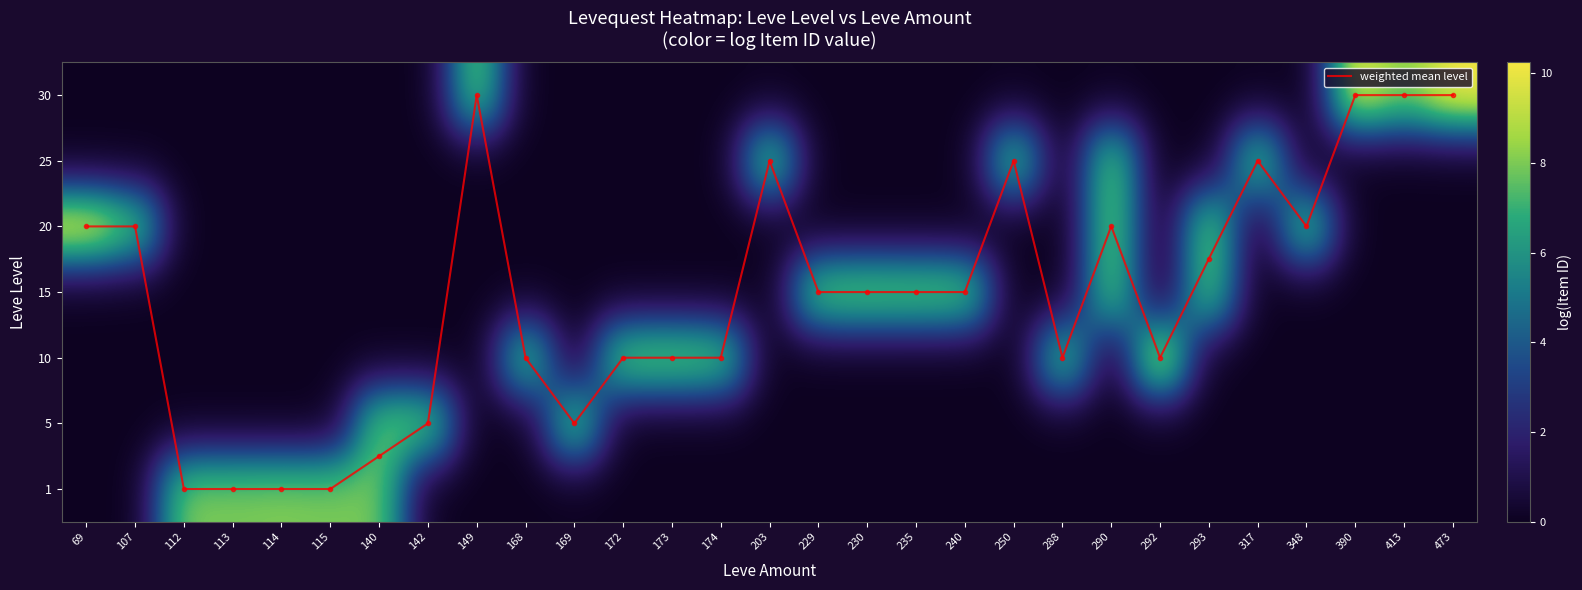

Is it true that 20 equals 0.0 at 292?

True